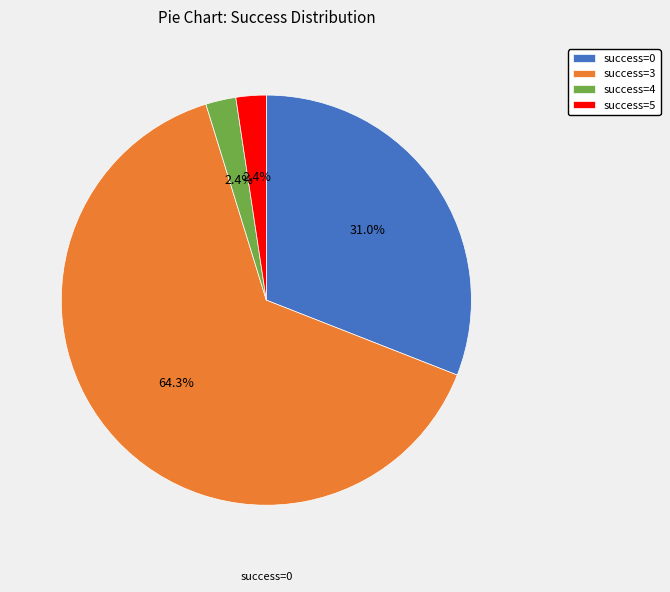

Approximately how many times larger is the value at success=3 compared to success=0?

2.1